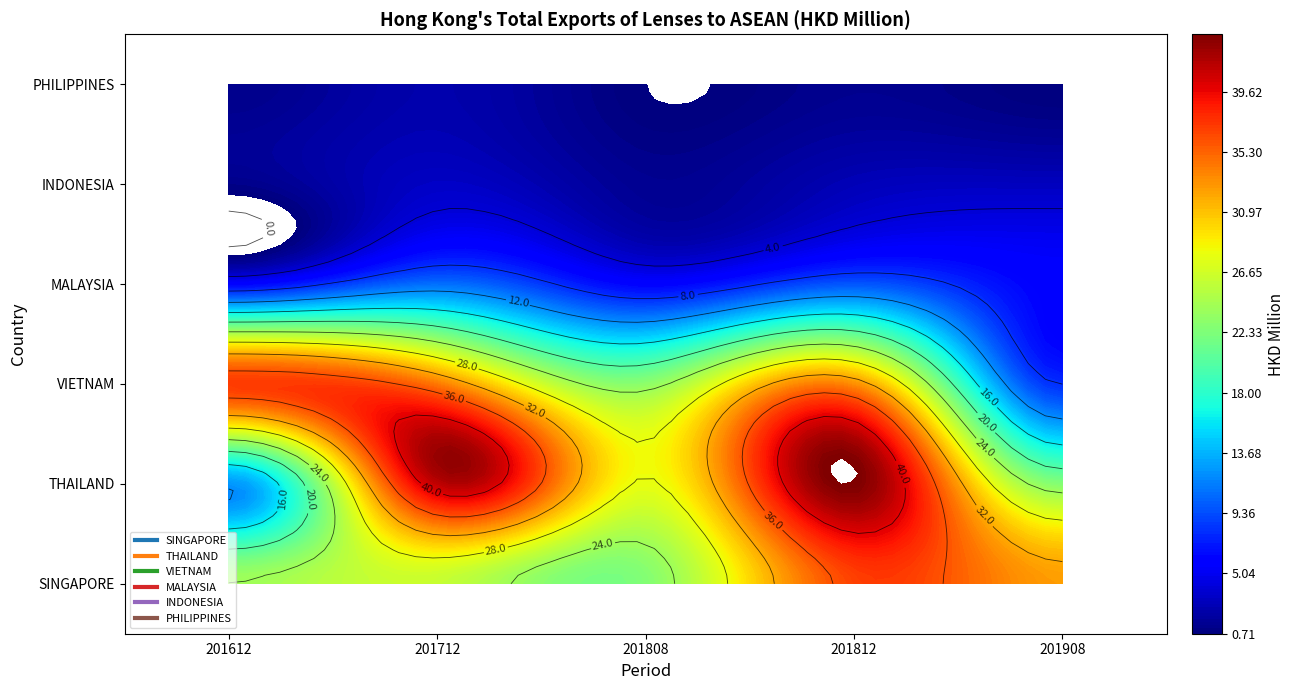

List the series in order of their peak value, lowest first.

PHILIPPINES, INDONESIA, MALAYSIA, SINGAPORE, VIETNAM, THAILAND